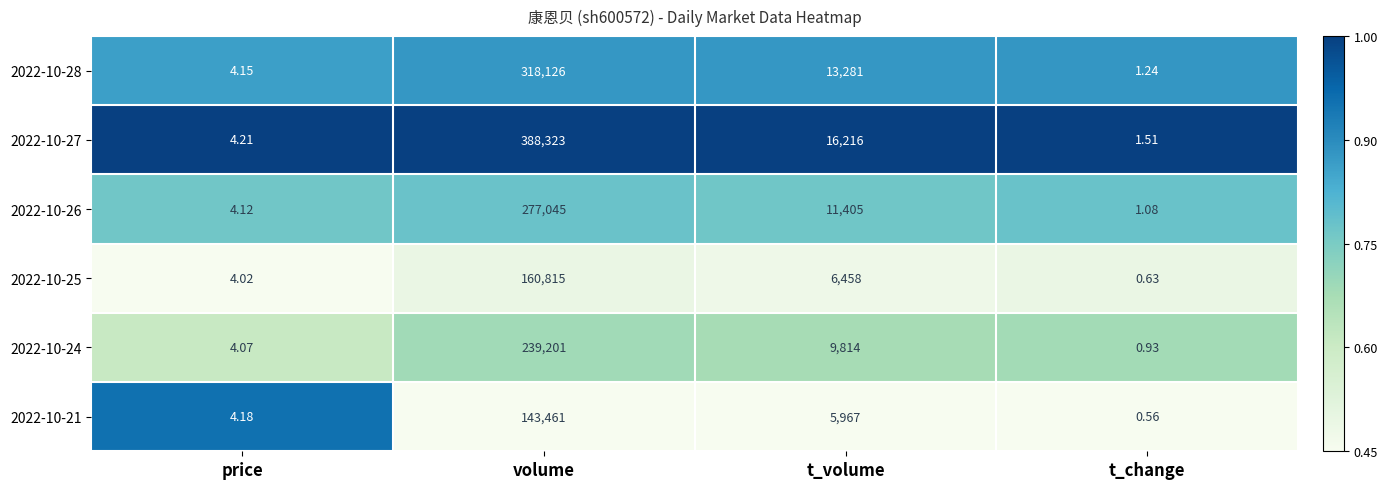

Rank the categories by 2022-10-27 value from lowest to highest.

t_change, price, t_volume, volume